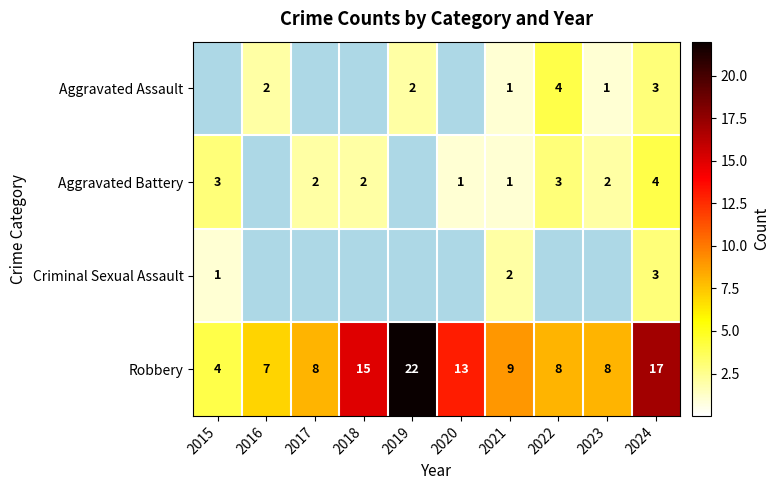

What is the sum of the Aggravated Battery values at 2017 and 2015?

5